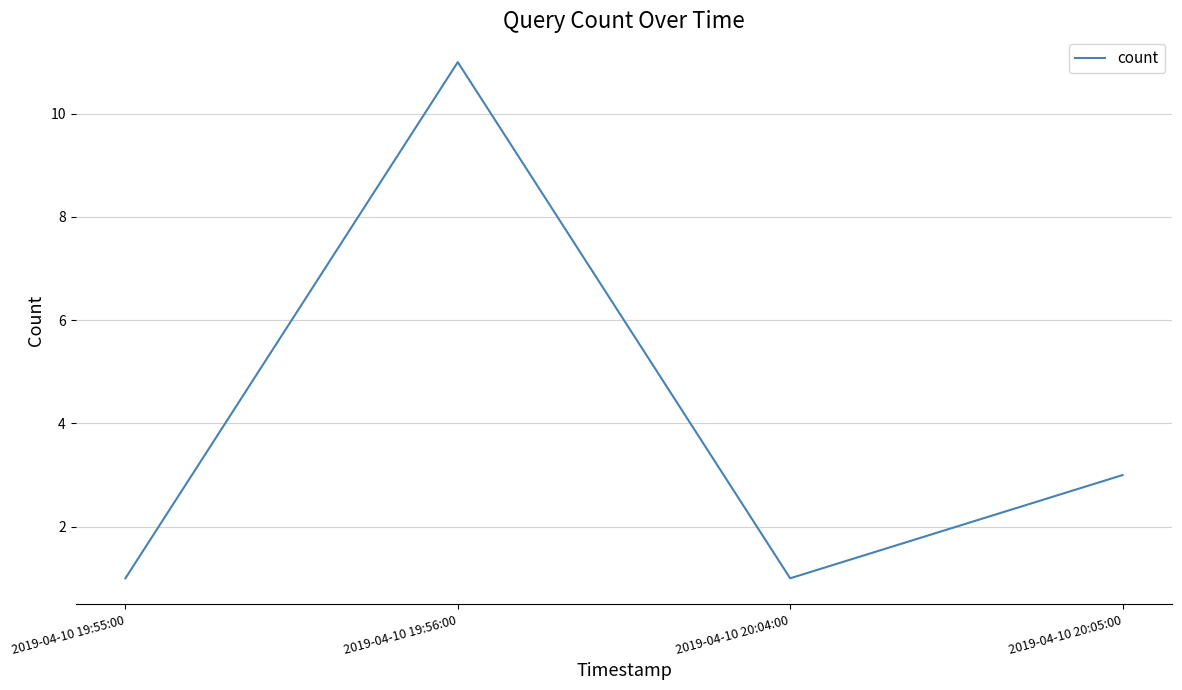

What is the average value?

4